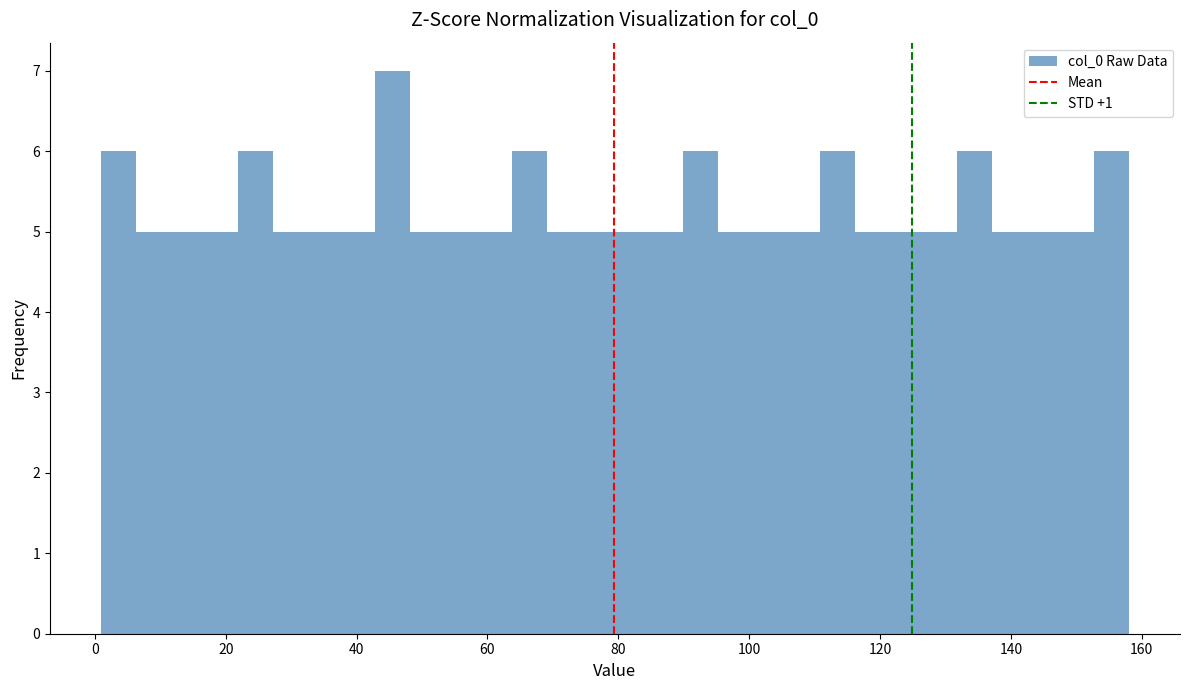

Read against the x-axis, roughly where is the centre of the tallest bar?

46